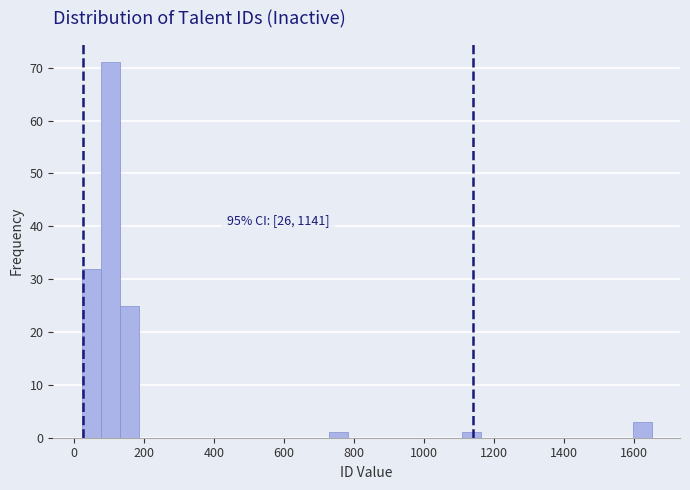

Around what value on the x-axis is the tallest bar? Give the approximate position of its centre, as read against the axis.

100